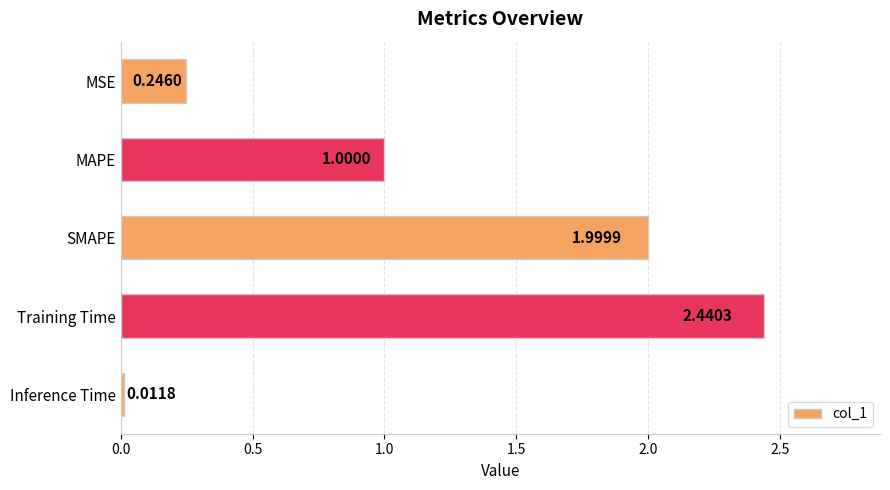

Are the bars horizontal?

Yes